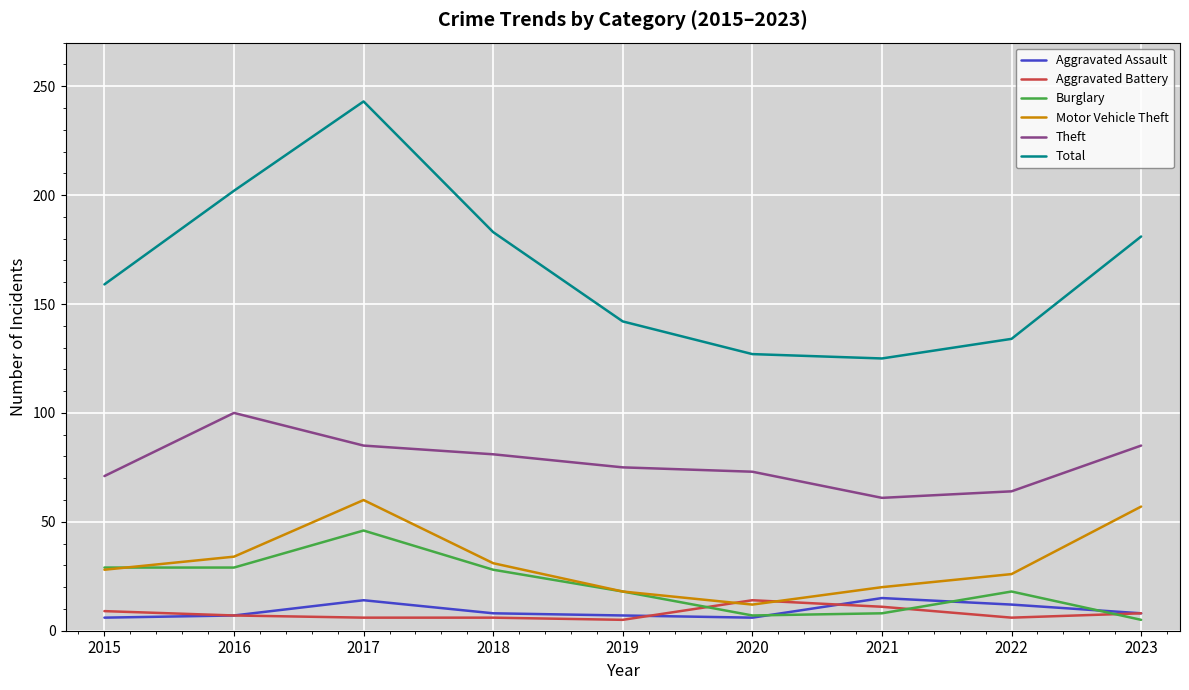

Count the number of data series in this chart.

6